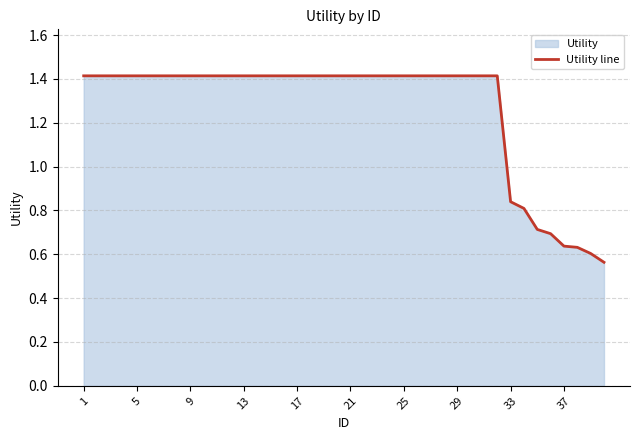

How many values exceed 1?

32